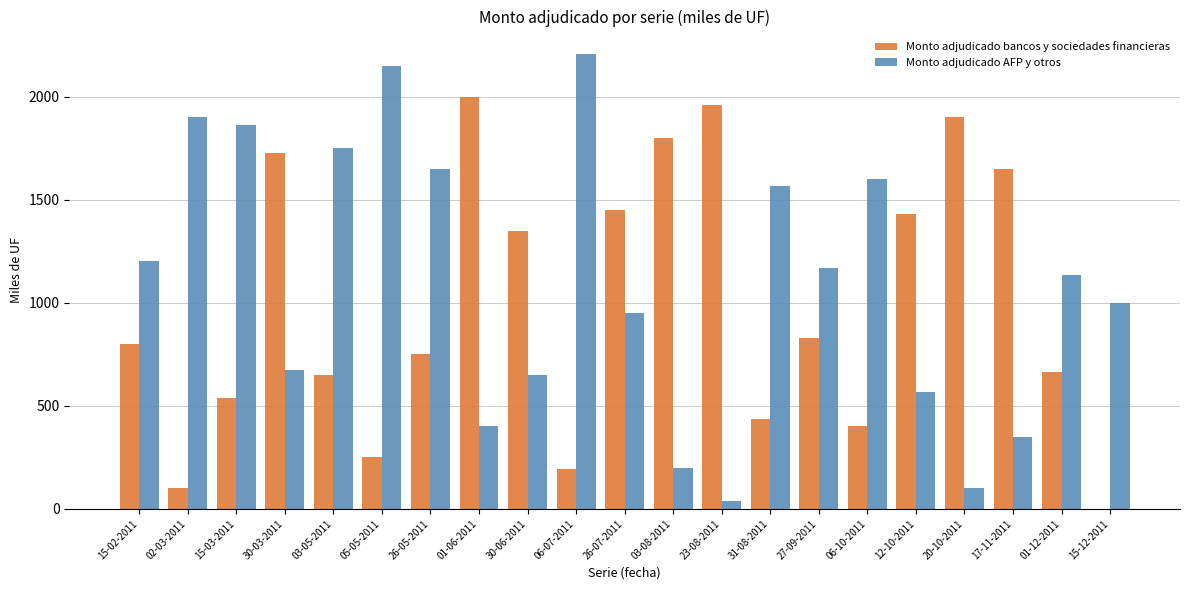

Which series has the largest total across all categories?

Monto adjudicado AFP y otros